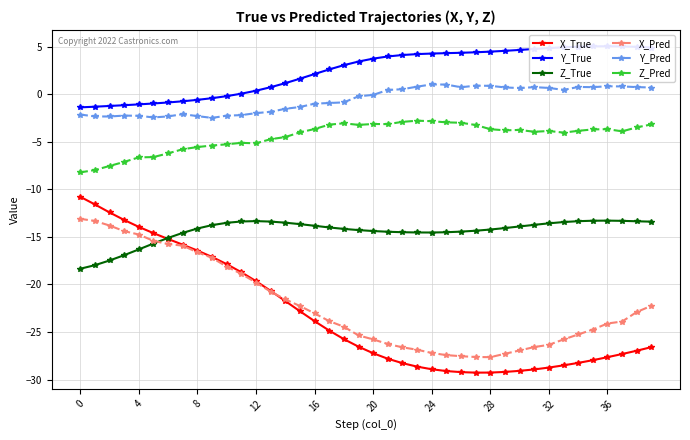

What is the difference between the Z_Pred values at 10 and 33?

1.2